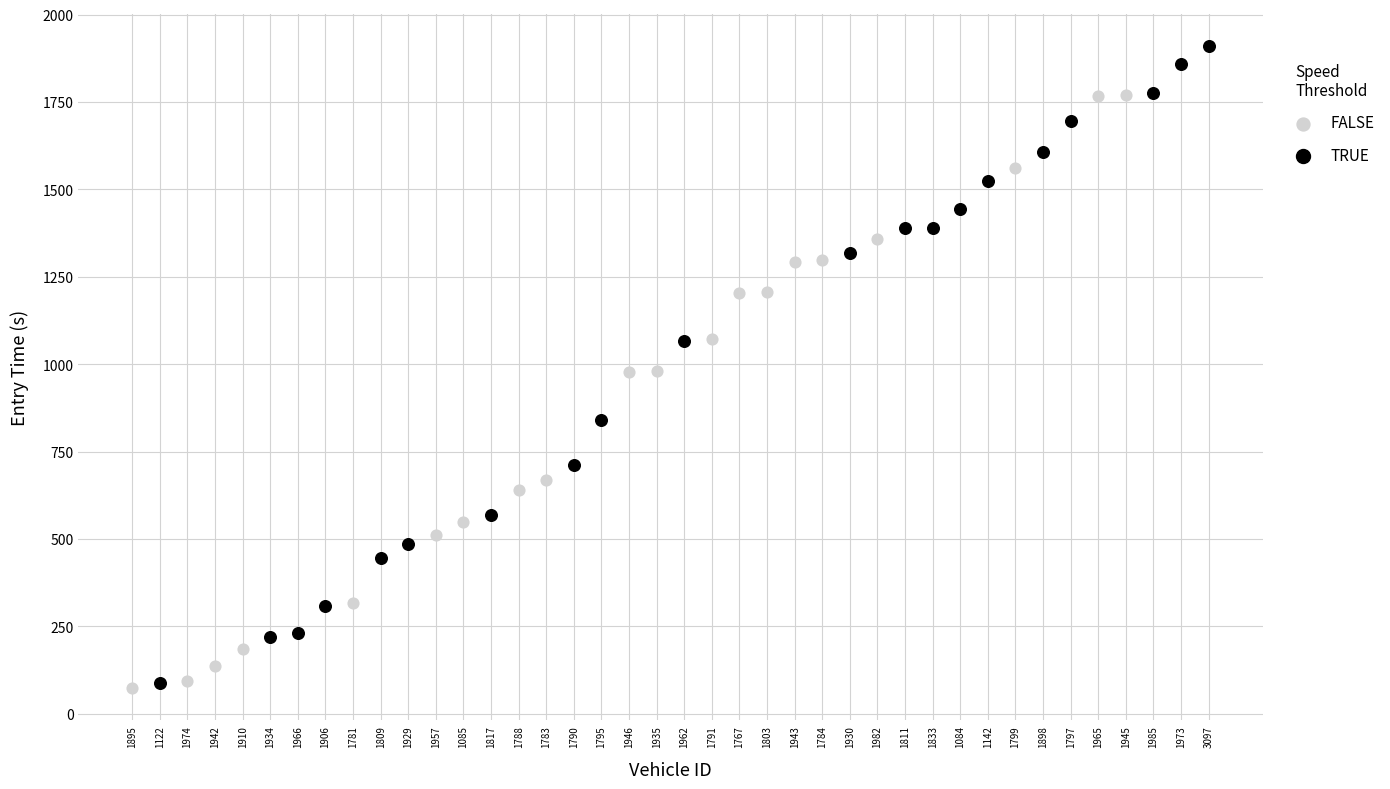

What are all the series names shown in the legend?

FALSE, TRUE